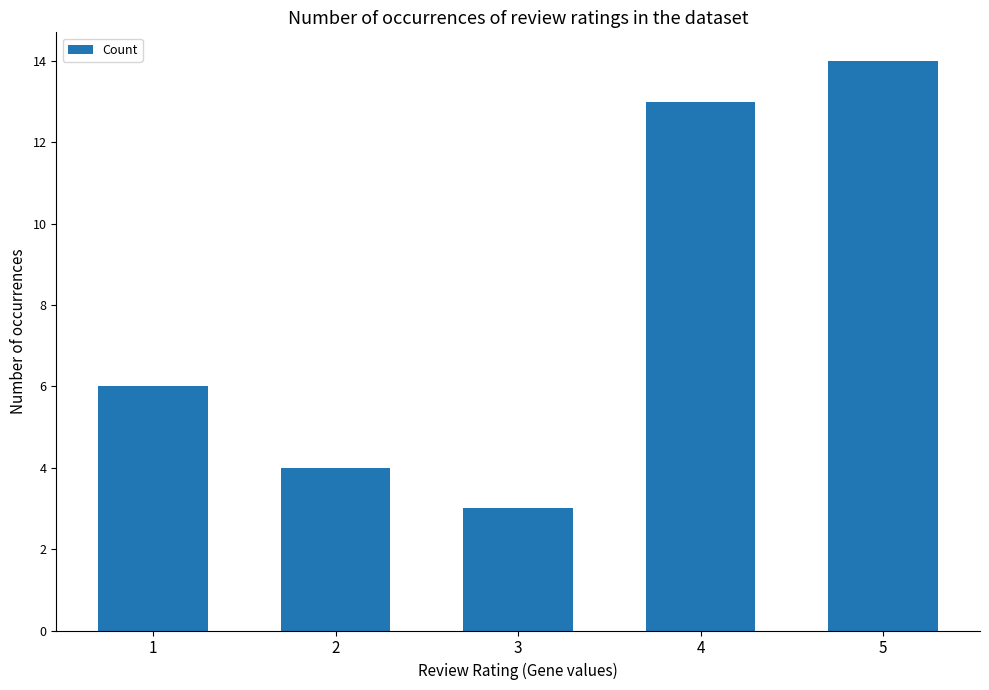

What is the sum of the values at 2 and 1?

10